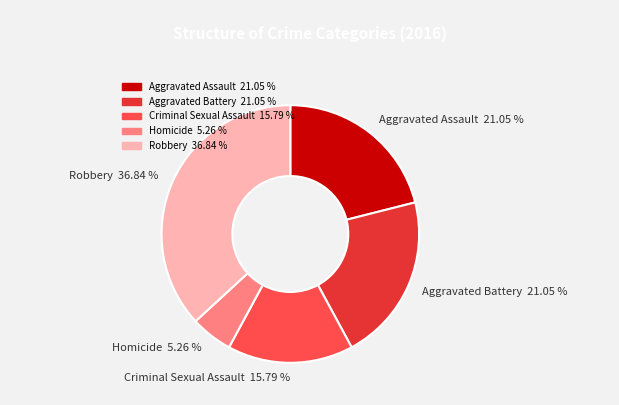

Does Homicide 5.26 % represent more than half of the total?

No